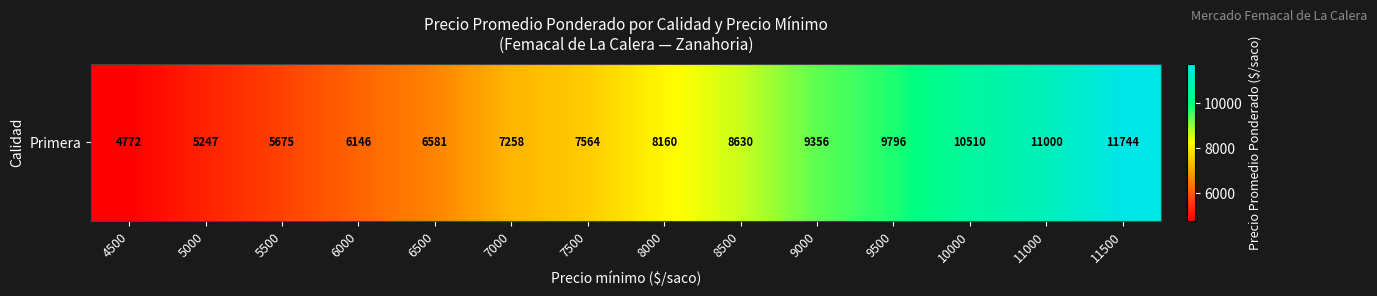

At which category does the chart reach its minimum across all series?

4500